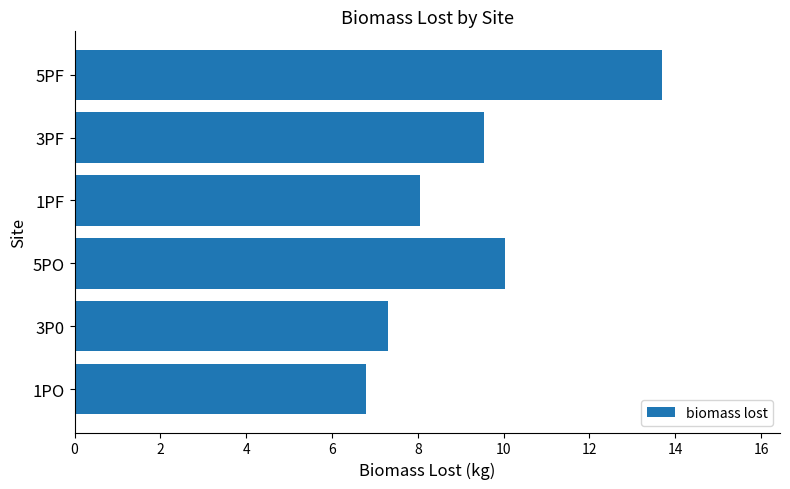

What is the sum of all values?

55.4